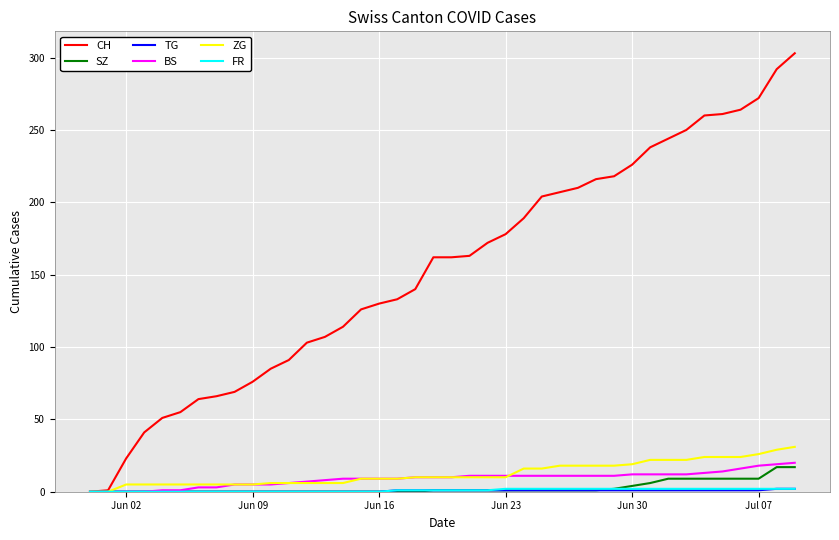

What is the greatest value displayed?

303